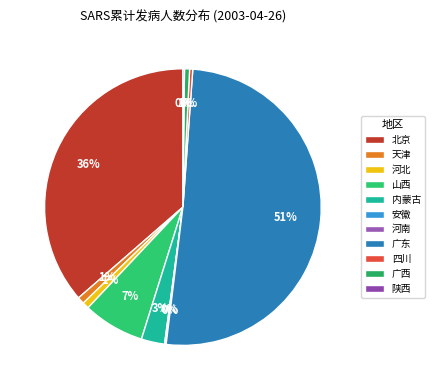

What percentage is the 河北 slice, to the nearest percent?

1%